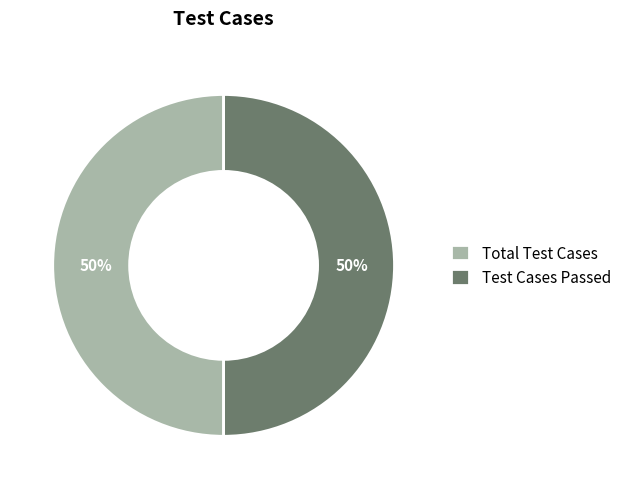

Is the sum of Test Cases Passed and Total Test Cases greater than half?

Yes